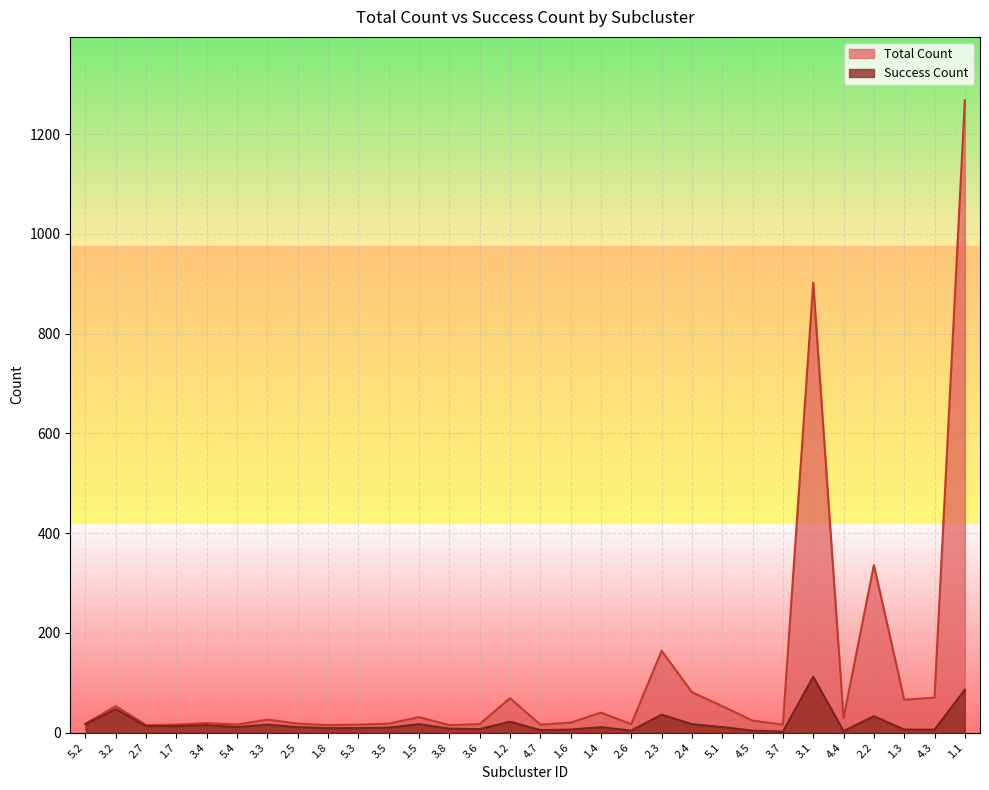

What position from the left is 4.7?

16